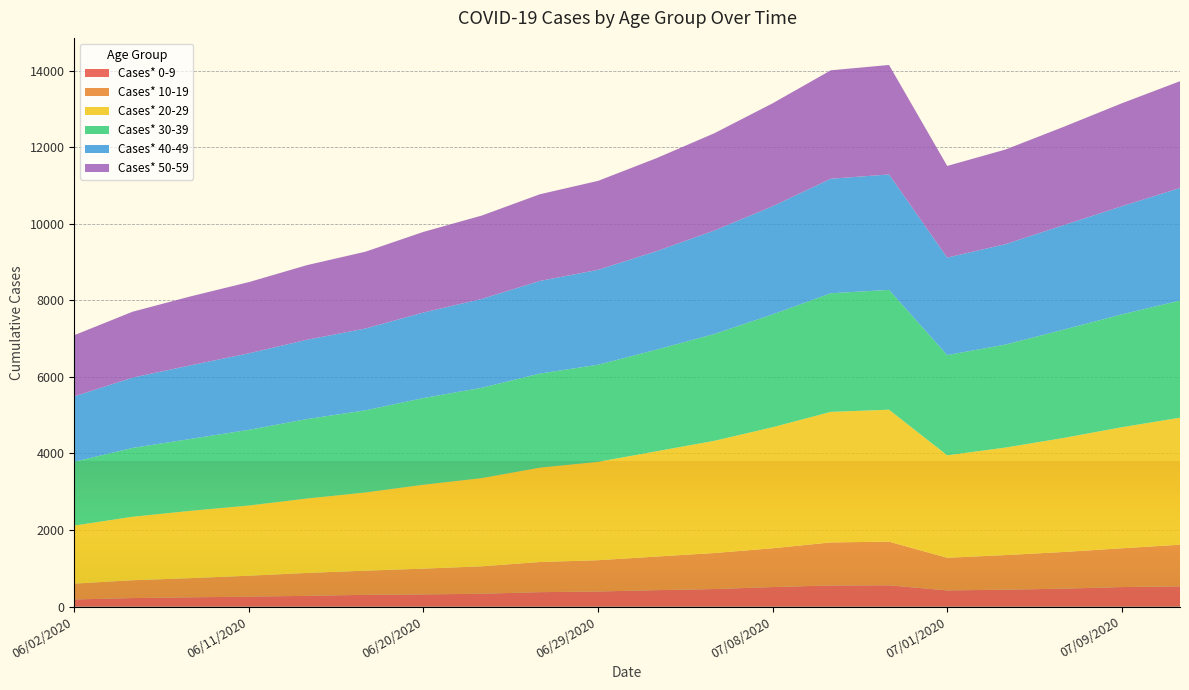

Reading left to right, what are all the values shown in this chart?

Cases* 0-9: 06/02/2020=186	06/05/2020=222	06/08/2020=241	06/11/2020=260	06/14/2020=280	06/17/2020=307	06/20/2020=318	06/23/2020=335	06/26/2020=377	06/29/2020=394	07/02/2020=429	07/05/2020=458	07/08/2020=510	07/11/2020=552	07/12/2020=556	07/01/2020=422	07/03/2020=442	07/06/2020=468	07/09/2020=510	07/10/2020=529
Cases* 10-19: 06/02/2020=414	06/05/2020=466	06/08/2020=502	06/11/2020=546	06/14/2020=599	06/17/2020=631	06/20/2020=673	06/23/2020=717	06/26/2020=787	06/29/2020=817	07/02/2020=877	07/05/2020=941	07/08/2020=1013	07/11/2020=1124	07/12/2020=1140	07/01/2020=853	07/03/2020=903	07/06/2020=958	07/09/2020=1013	07/10/2020=1087
Cases* 20-29: 06/02/2020=1516	06/05/2020=1657	06/08/2020=1758	06/11/2020=1833	06/14/2020=1943	06/17/2020=2042	06/20/2020=2191	06/23/2020=2303	06/26/2020=2465	06/29/2020=2569	07/02/2020=2749	07/05/2020=2931	07/08/2020=3161	07/11/2020=3409	07/12/2020=3446	07/01/2020=2676	07/03/2020=2808	07/06/2020=2978	07/09/2020=3161	07/10/2020=3317
Cases* 30-39: 06/02/2020=1666	06/05/2020=1798	06/08/2020=1878	06/11/2020=1977	06/14/2020=2076	06/17/2020=2145	06/20/2020=2264	06/23/2020=2359	06/26/2020=2457	06/29/2020=2536	07/02/2020=2653	07/05/2020=2790	07/08/2020=2947	07/11/2020=3098	07/12/2020=3129	07/01/2020=2617	07/03/2020=2690	07/06/2020=2829	07/09/2020=2947	07/10/2020=3060
Cases* 40-49: 06/02/2020=1708	06/05/2020=1836	06/08/2020=1923	06/11/2020=1999	06/14/2020=2071	06/17/2020=2136	06/20/2020=2234	06/23/2020=2320	06/26/2020=2418	06/29/2020=2479	07/02/2020=2571	07/05/2020=2702	07/08/2020=2824	07/11/2020=2991	07/12/2020=3015	07/01/2020=2546	07/03/2020=2622	07/06/2020=2728	07/09/2020=2824	07/10/2020=2939
Cases* 50-59: 06/02/2020=1598	06/05/2020=1721	06/08/2020=1800	06/11/2020=1859	06/14/2020=1949	06/17/2020=2006	06/20/2020=2106	06/23/2020=2177	06/26/2020=2264	06/29/2020=2323	07/02/2020=2429	07/05/2020=2541	07/08/2020=2689	07/11/2020=2832	07/12/2020=2859	07/01/2020=2394	07/03/2020=2471	07/06/2020=2568	07/09/2020=2689	07/10/2020=2789